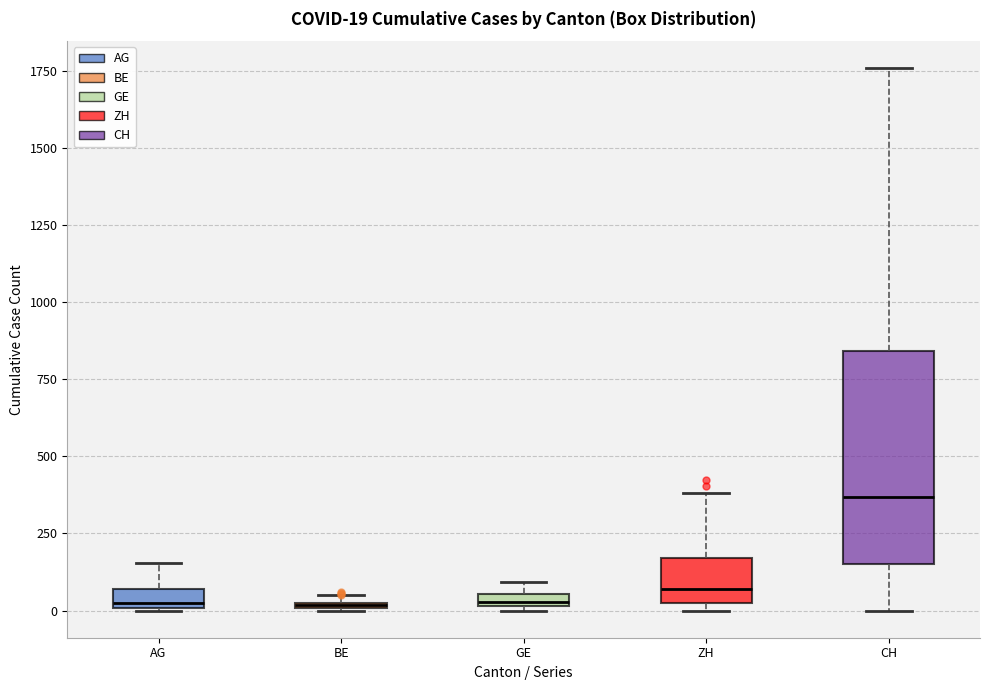

Which box is the tallest, from its lower edge to its upper edge?

CH